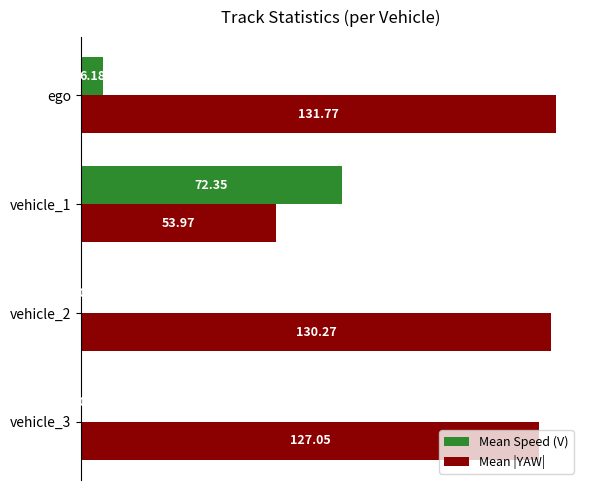

What is the total value across all series at vehicle_2?

130.3